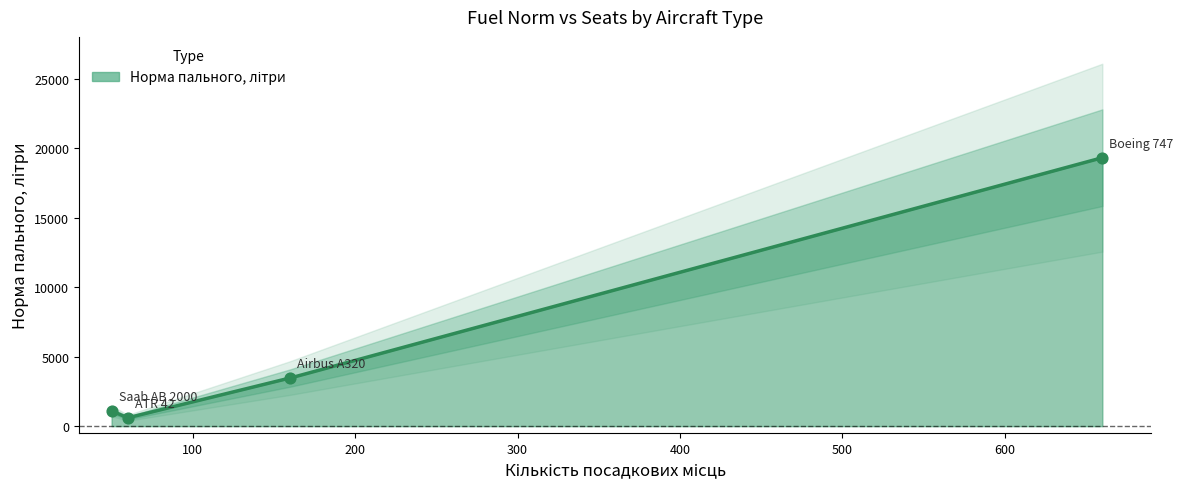

Between Boeing 747 and Saab AB 2000, which is larger?

Boeing 747